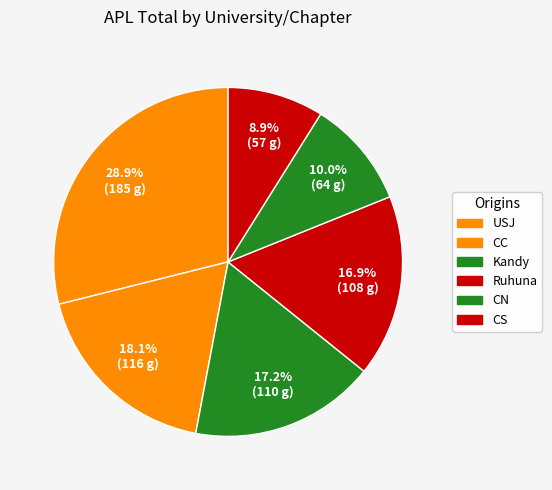

Does CC account for over 50% of the chart?

No